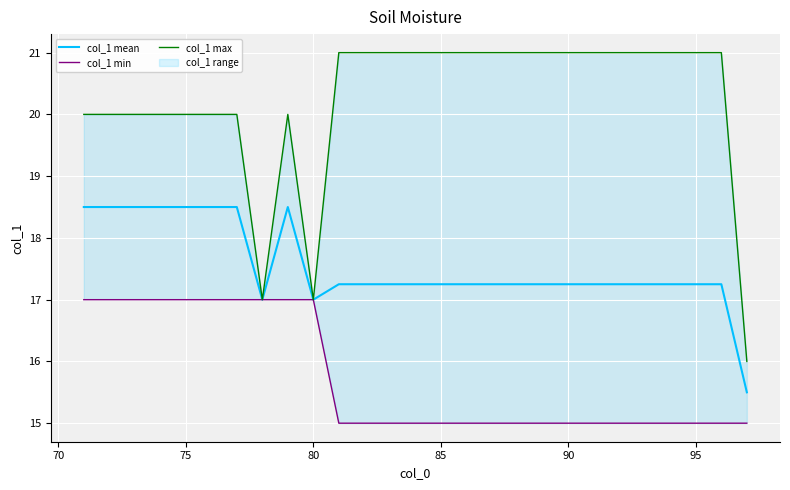

The value of col_1 mean at 75 is 12.7. True or false?

False